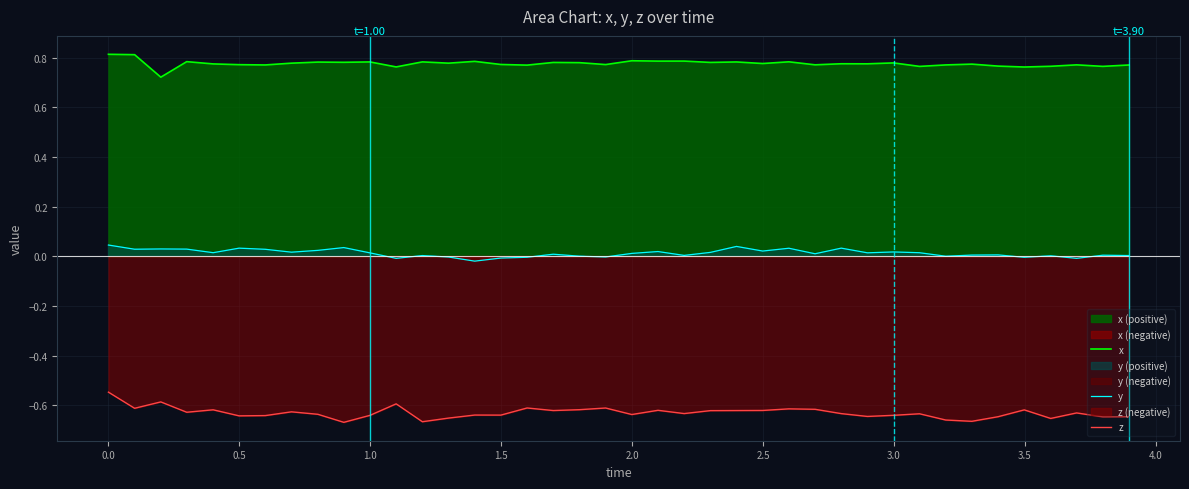

How many lines are shown in the chart?

3